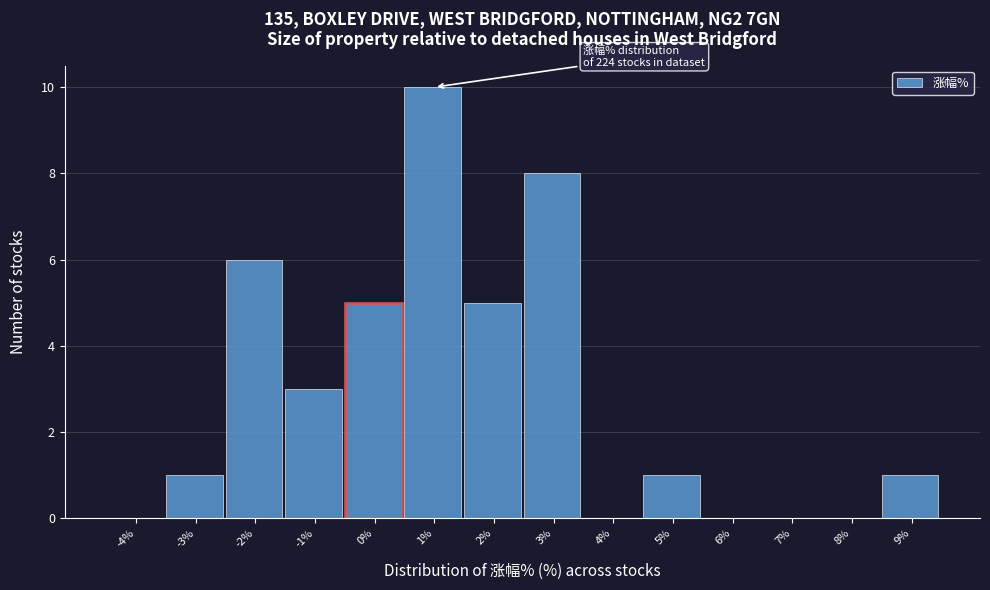

Reading left to right, list all the values displayed in this chart.

-4%=0	-3%=1	-2%=6	-1%=3	0%=5	1%=10	2%=5	3%=8	4%=0	5%=1	6%=0	7%=0	8%=0	9%=1